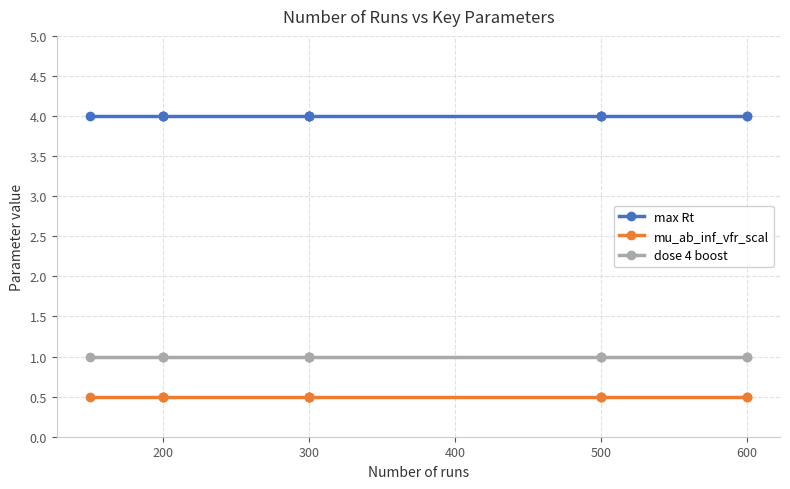

True or false: max Rt and dose 4 boost intersect in this chart.

False